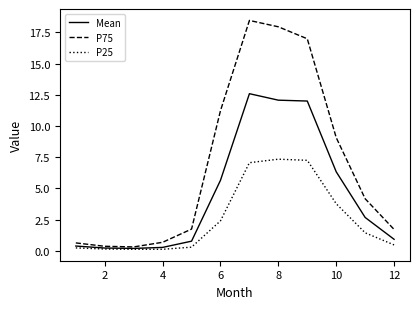

Count the number of data series in this chart.

3